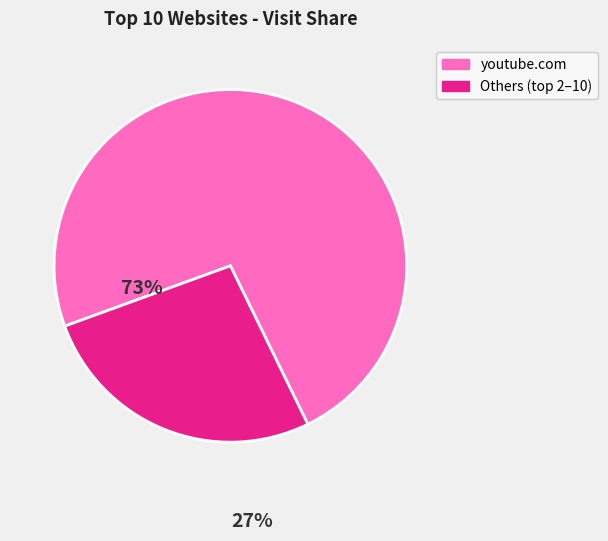

Does youtube.com represent more than half of the total?

Yes